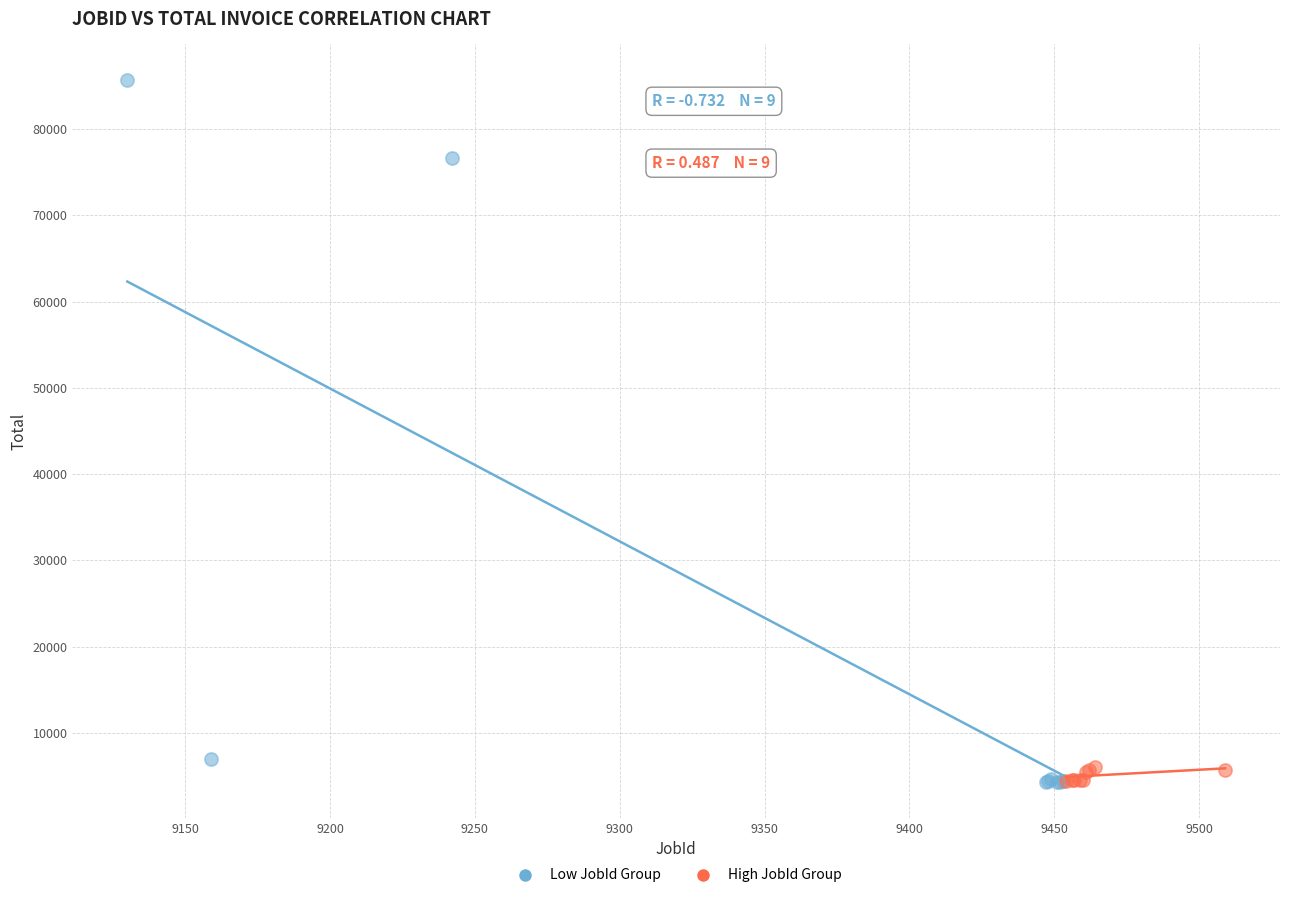

Which series has the widest spread of Y values?

Low JobId Group